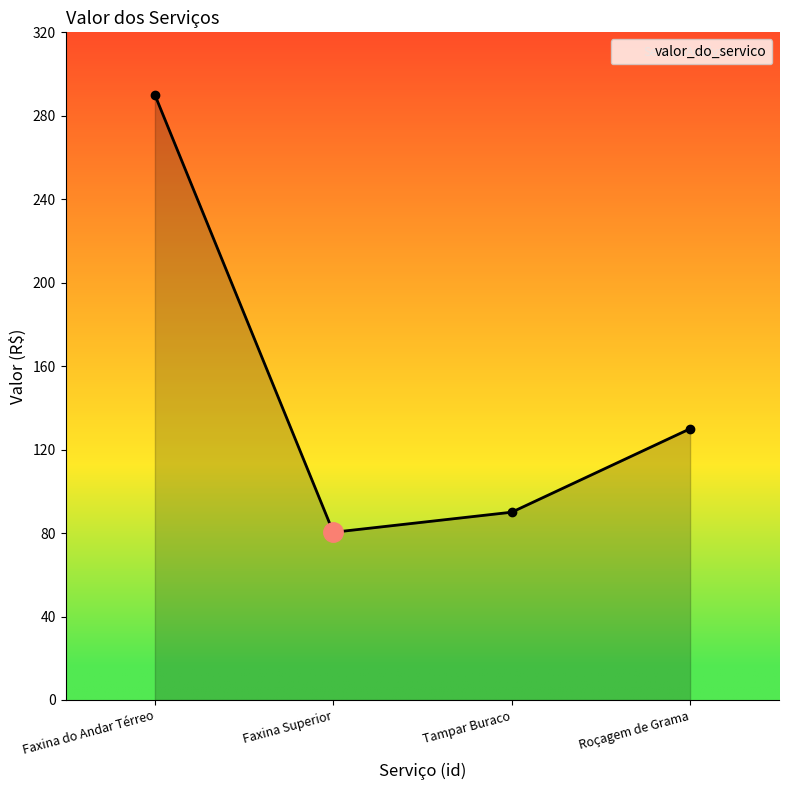

What is the change in value from Faxina do Andar Térreo to Roçagem de Grama?

-160.0